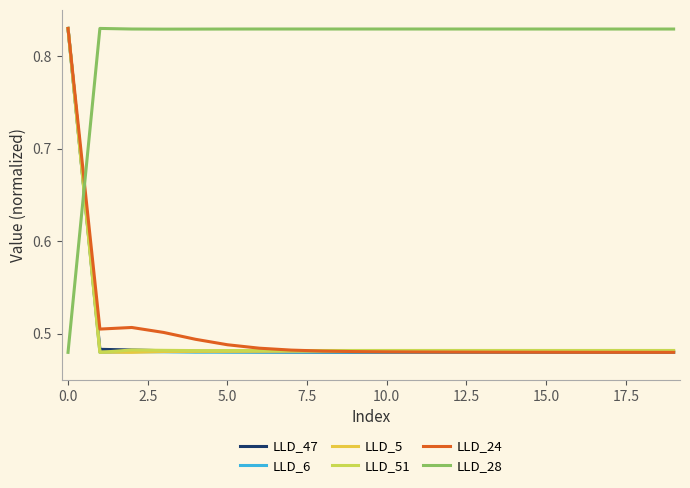

What is the smallest value displayed?

0.5